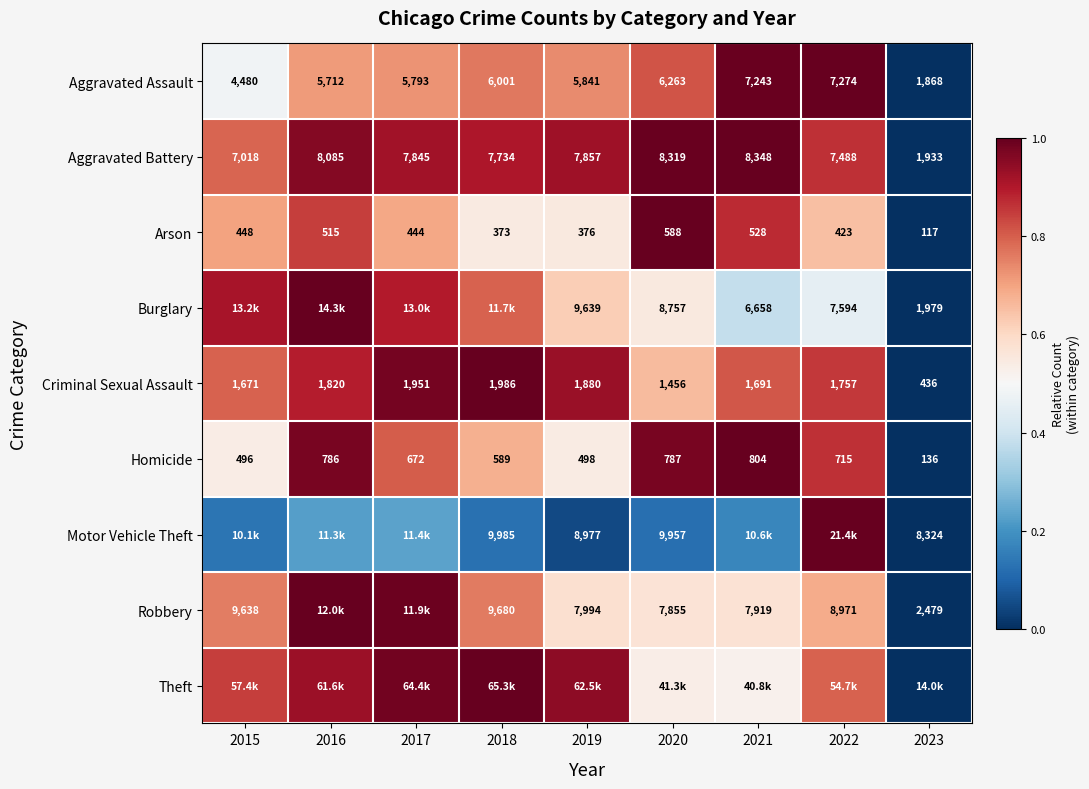

What is the approximate value of Burglary at 2019?

0.6